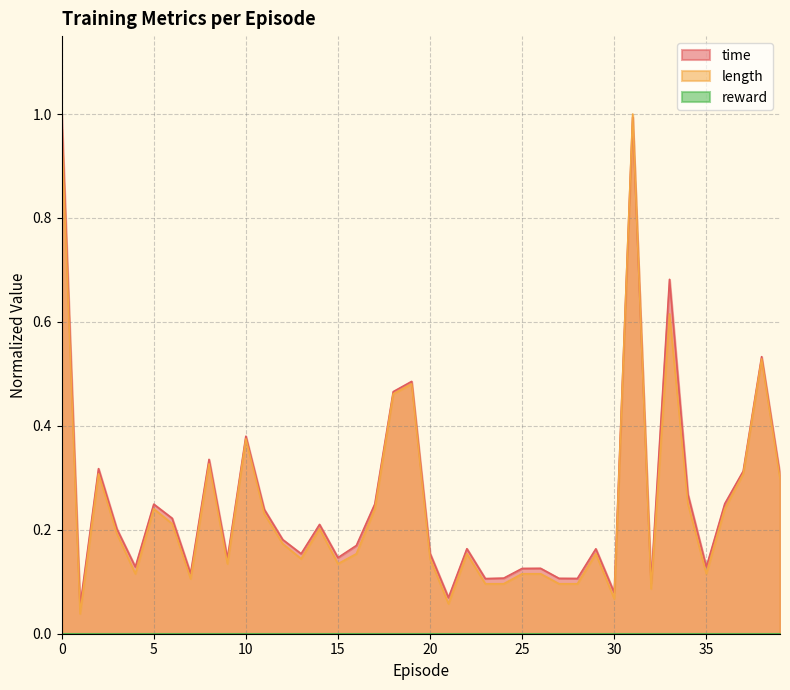

Which series ends up on top after the final intersection of time and length?

time